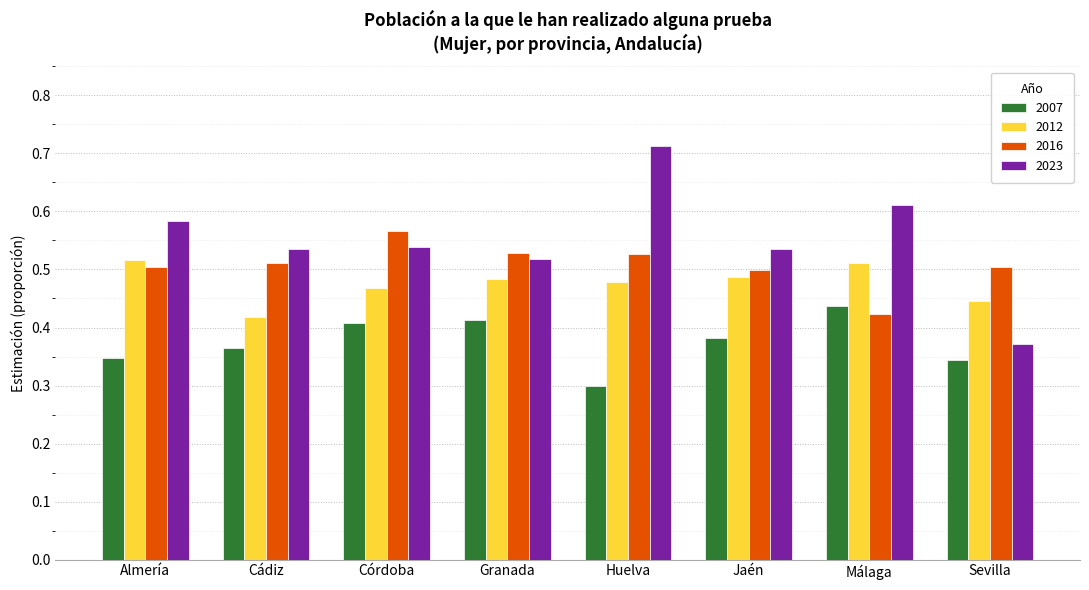

Where is 2012 nearest to the value 0?

Cádiz